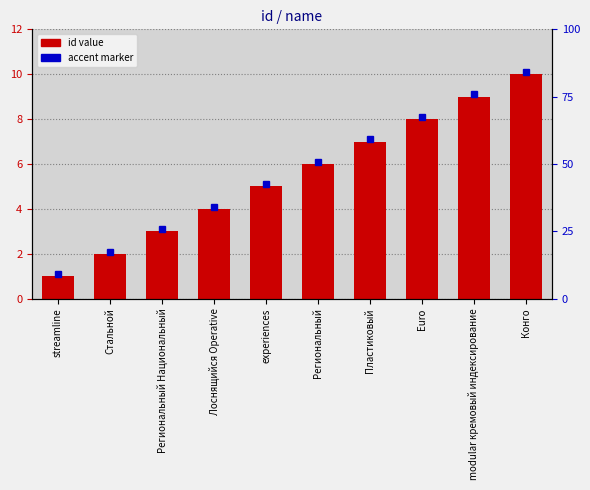

The chart shows a value of 10 at Конго. True or false?

True